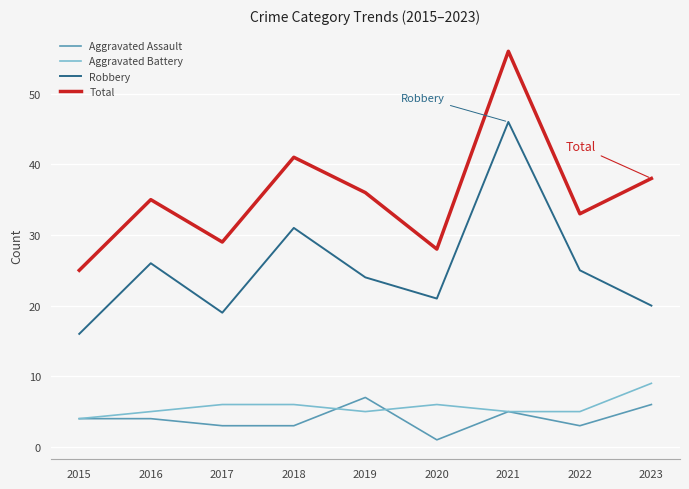

The value of Robbery at 2016 is 7. True or false?

False